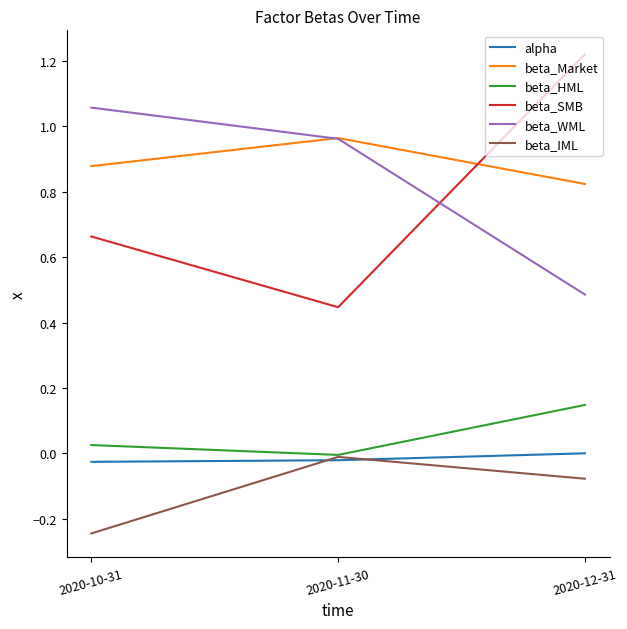

Is it true that beta_HML equals -0.0 at 2020-11-30?

True